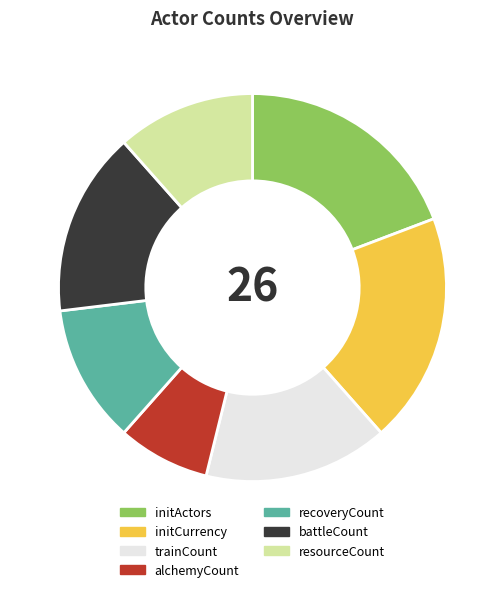

Does alchemyCount represent more than half of the total?

No